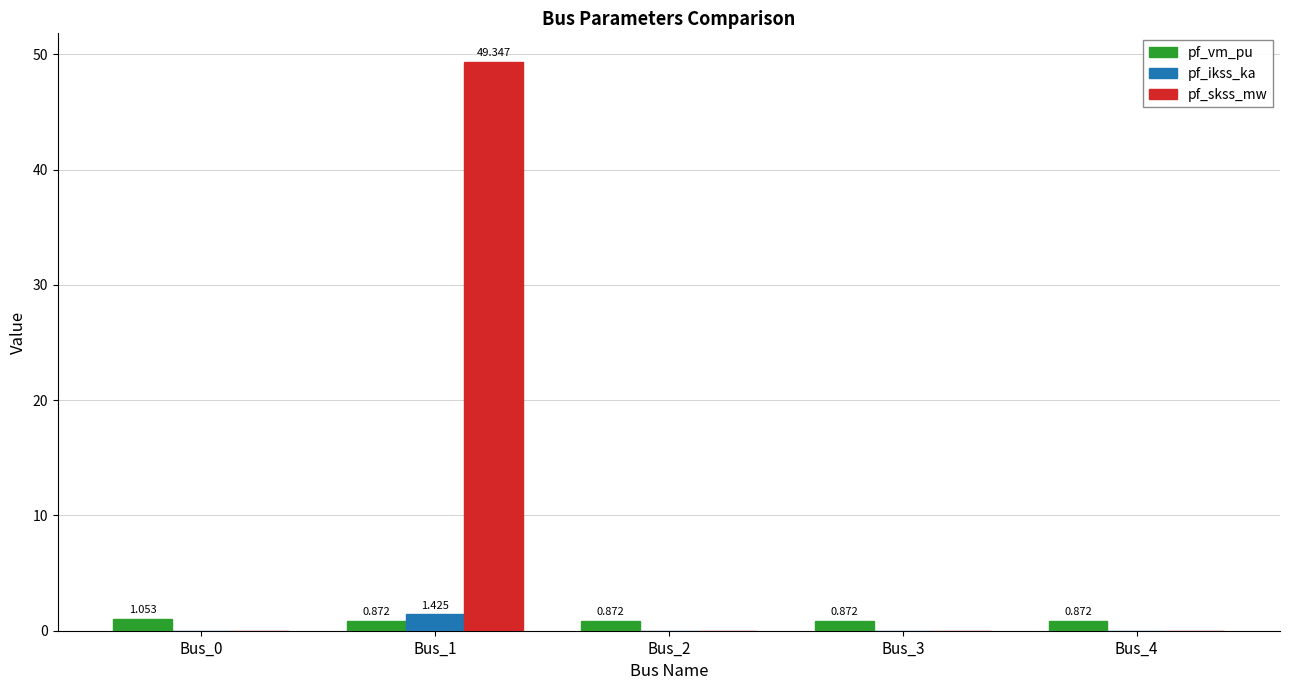

What is the sum of all pf_skss_mw values?

49.3